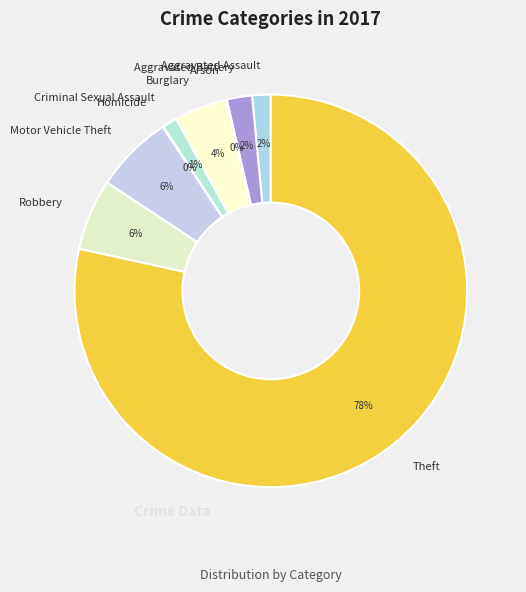

What is the ratio of the value at Criminal Sexual Assault to the value at Motor Vehicle Theft?

0.2